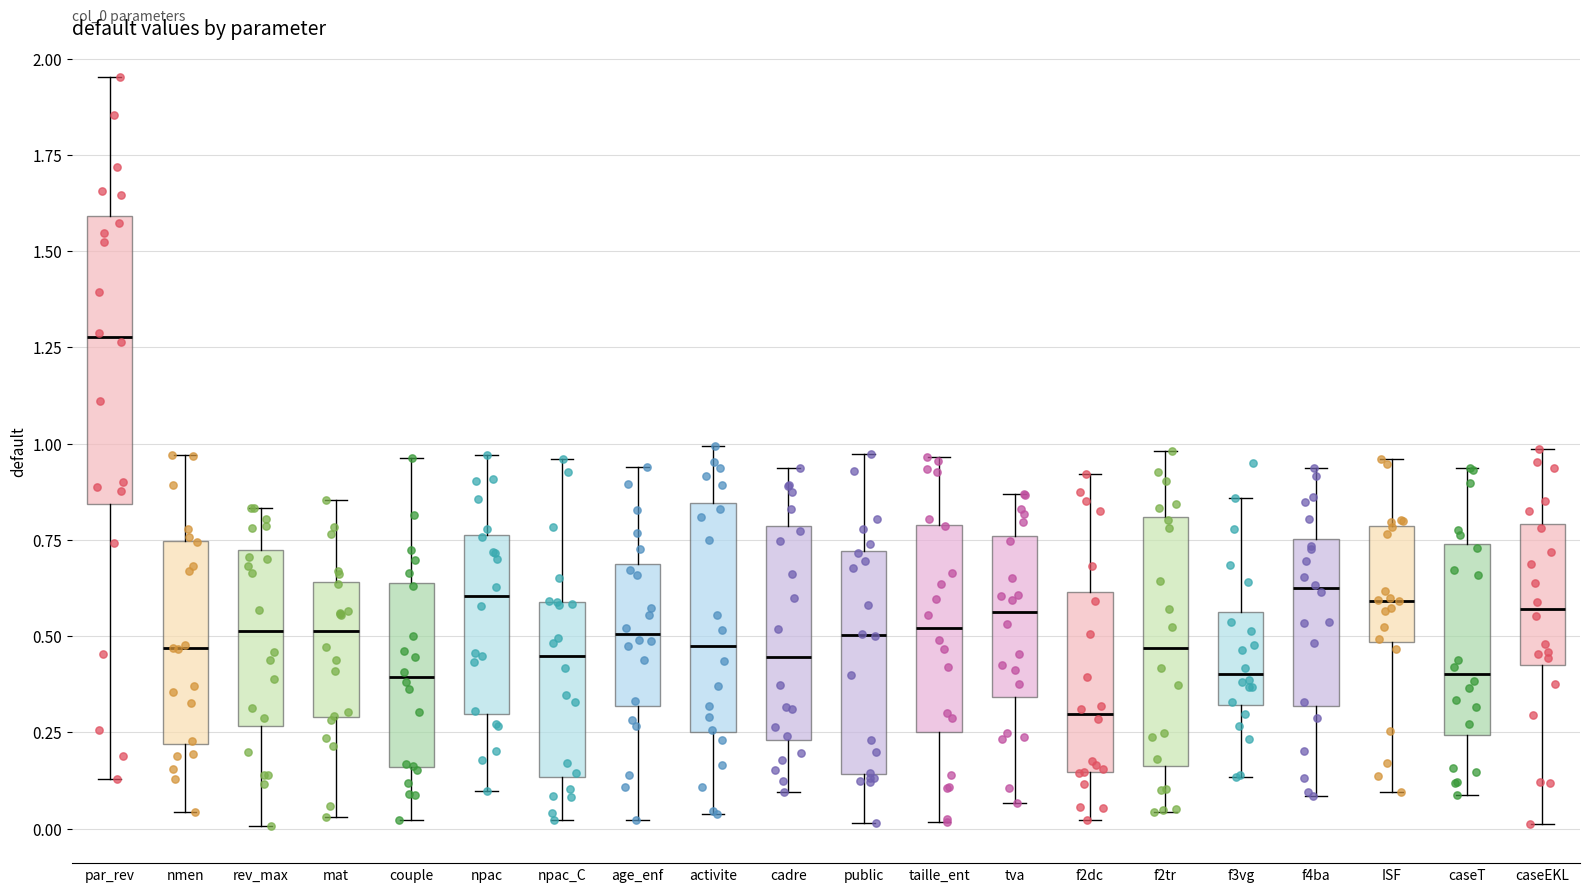

Reading left to right, read every box against the y-axis: the position of its median line, the range the box covers, and the ends of its whiskers. The values are not printed on the chart, so give them approximately, as read against the axis.

par_rev: median 1.30, box 0.85 to 1.60, whiskers 0.15 to 1.95
nmen: median 0.45, box 0.20 to 0.75, whiskers 0.05 to 0.95
rev_max: median 0.50, box 0.25 to 0.70, whiskers 0.00 to 0.85
mat: median 0.50, box 0.30 to 0.65, whiskers 0.05 to 0.85
couple: median 0.40, box 0.15 to 0.65, whiskers 0.00 to 0.95
npac: median 0.60, box 0.30 to 0.75, whiskers 0.10 to 0.95
npac_C: median 0.45, box 0.15 to 0.60, whiskers 0.00 to 0.95
age_enf: median 0.50, box 0.30 to 0.70, whiskers 0.00 to 0.95
activite: median 0.50, box 0.25 to 0.85, whiskers 0.05 to 1.00
cadre: median 0.45, box 0.25 to 0.80, whiskers 0.10 to 0.95
public: median 0.50, box 0.15 to 0.70, whiskers 0.00 to 0.95
taille_ent: median 0.50, box 0.25 to 0.80, whiskers 0.00 to 0.95
tva: median 0.55, box 0.35 to 0.75, whiskers 0.05 to 0.85
f2dc: median 0.30, box 0.15 to 0.60, whiskers 0.00 to 0.90
f2tr: median 0.45, box 0.15 to 0.80, whiskers 0.05 to 1.00
f3vg: median 0.40, box 0.30 to 0.55, whiskers 0.15 to 0.85
f4ba: median 0.60, box 0.30 to 0.75, whiskers 0.10 to 0.95
ISF: median 0.60, box 0.50 to 0.80, whiskers 0.10 to 0.95
caseT: median 0.40, box 0.25 to 0.75, whiskers 0.10 to 0.95
caseEKL: median 0.55, box 0.45 to 0.80, whiskers 0.00 to 1.00